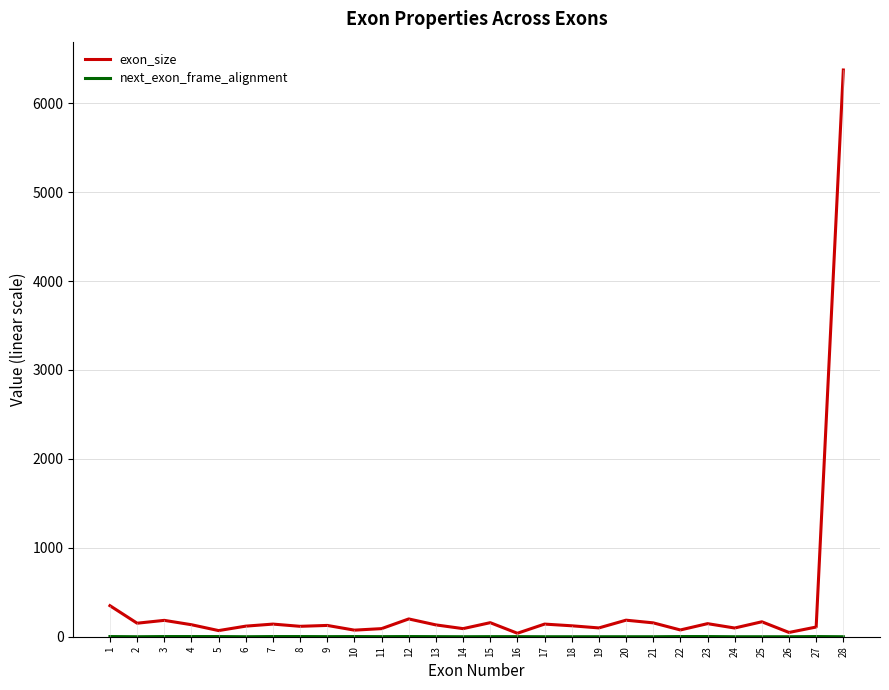

Which series has the largest range (max minus min)?

exon_size